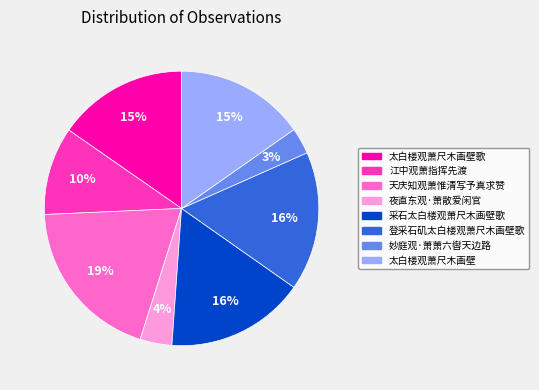

Is it true that 采石太白楼观萧尺木画壁歌 is 28% of the pie?

False